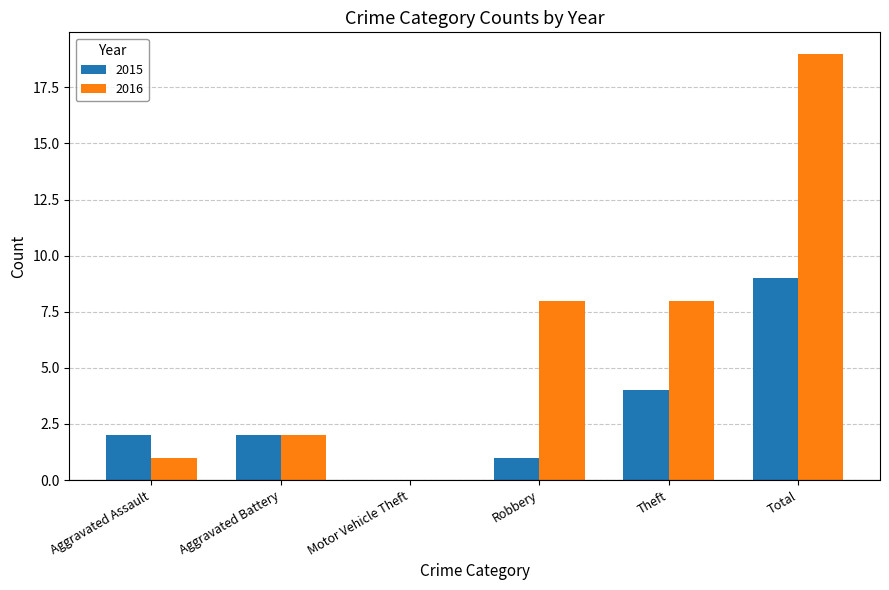

How many categories are shown in the chart?

6